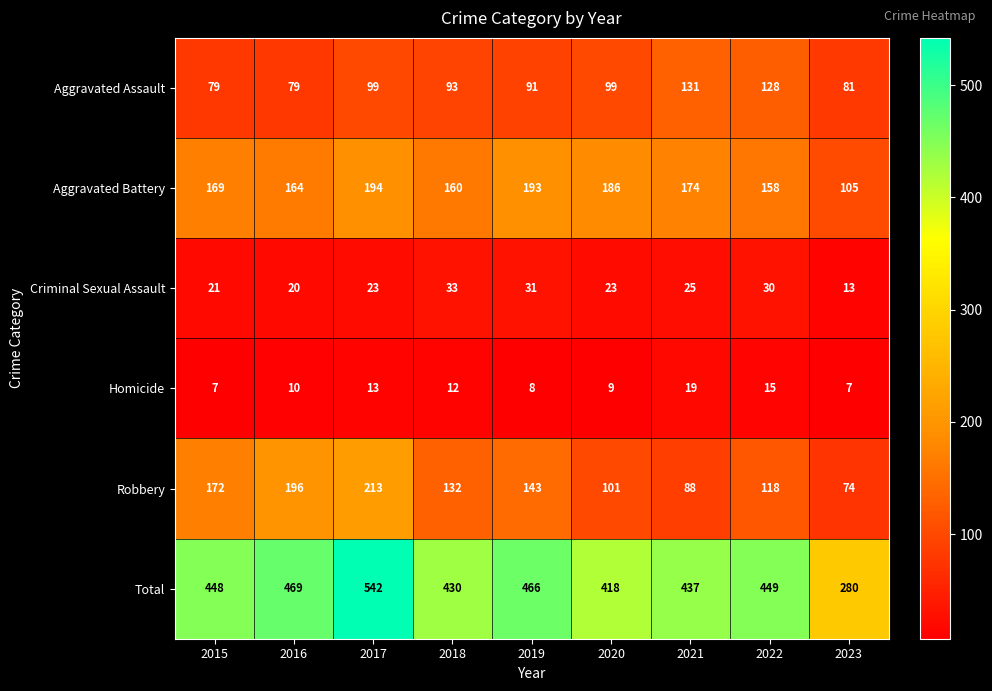

What is the maximum value shown in the chart?

542